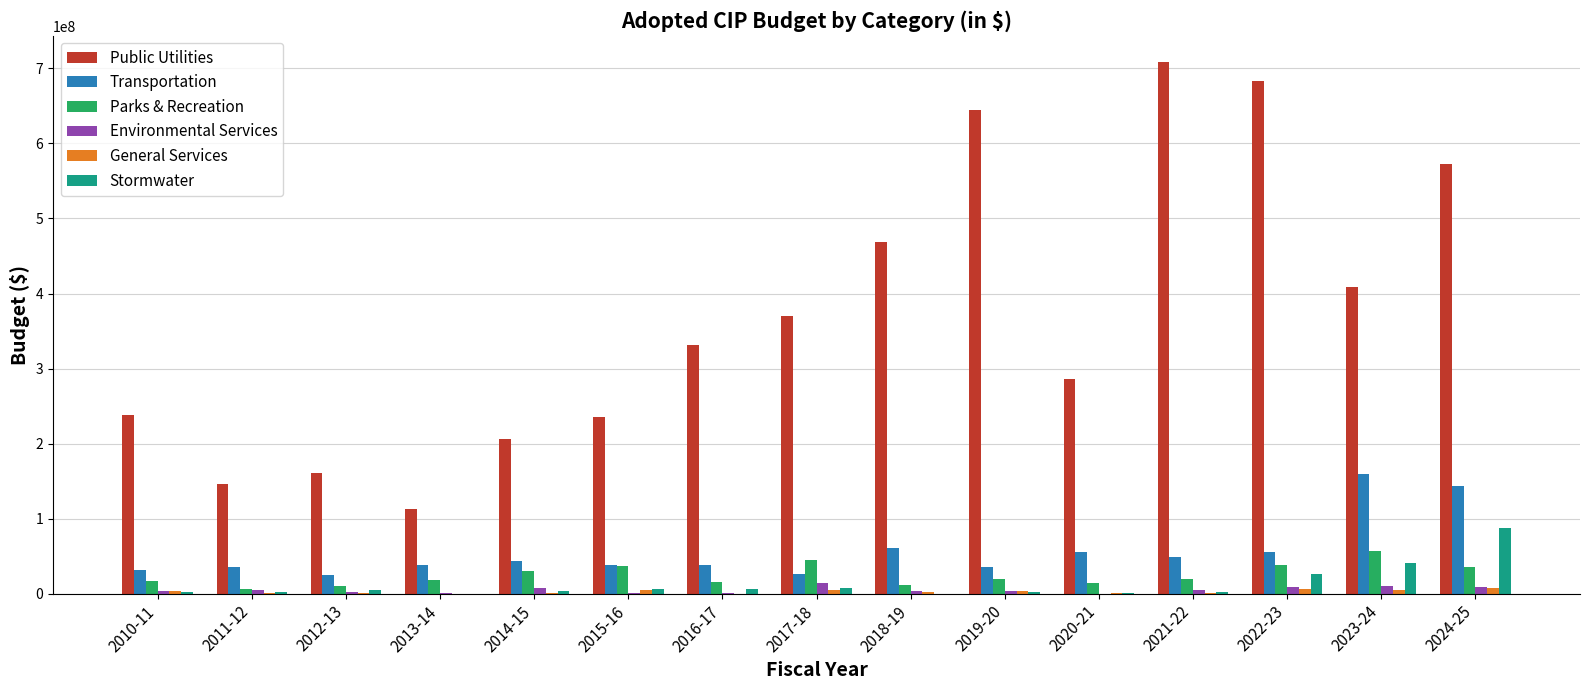

Between 2012-13 and 2019-20, which series saw the biggest shift?

Public Utilities